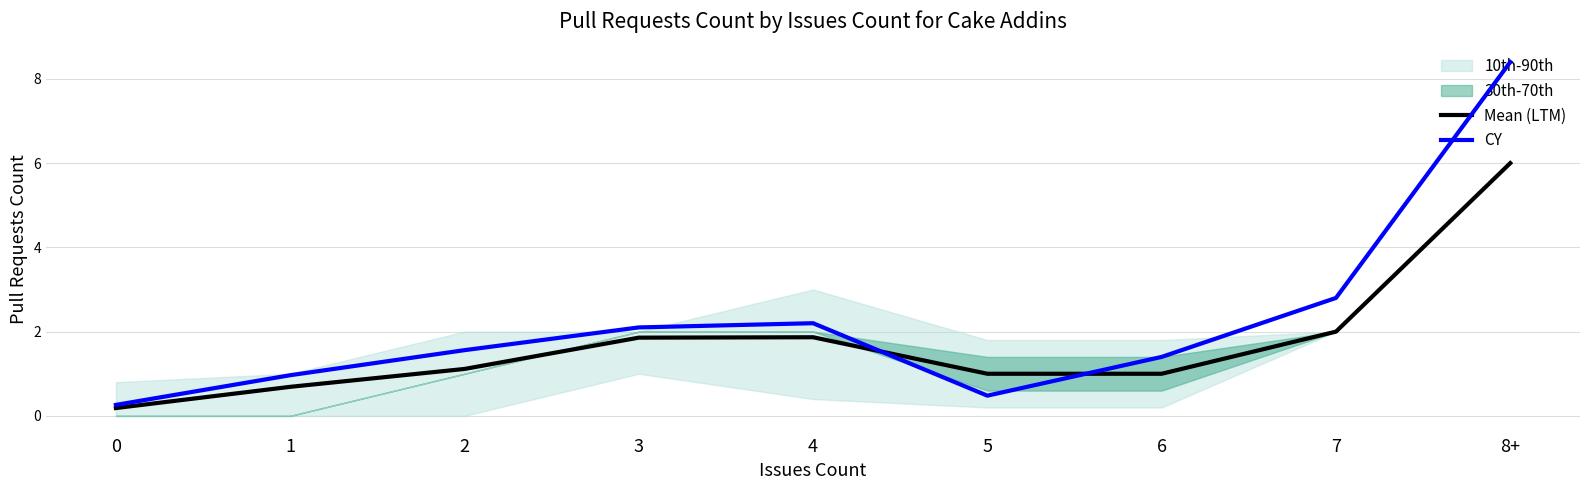

How many times do CY and Mean (LTM) cross each other?

2